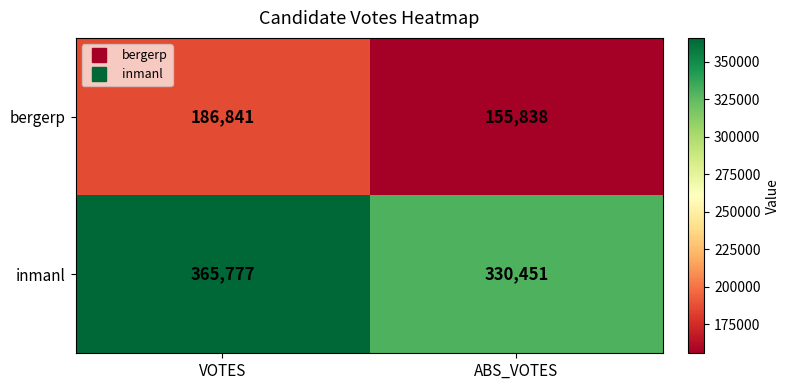

The inmanl series shows 365777 at VOTES. True or false?

True